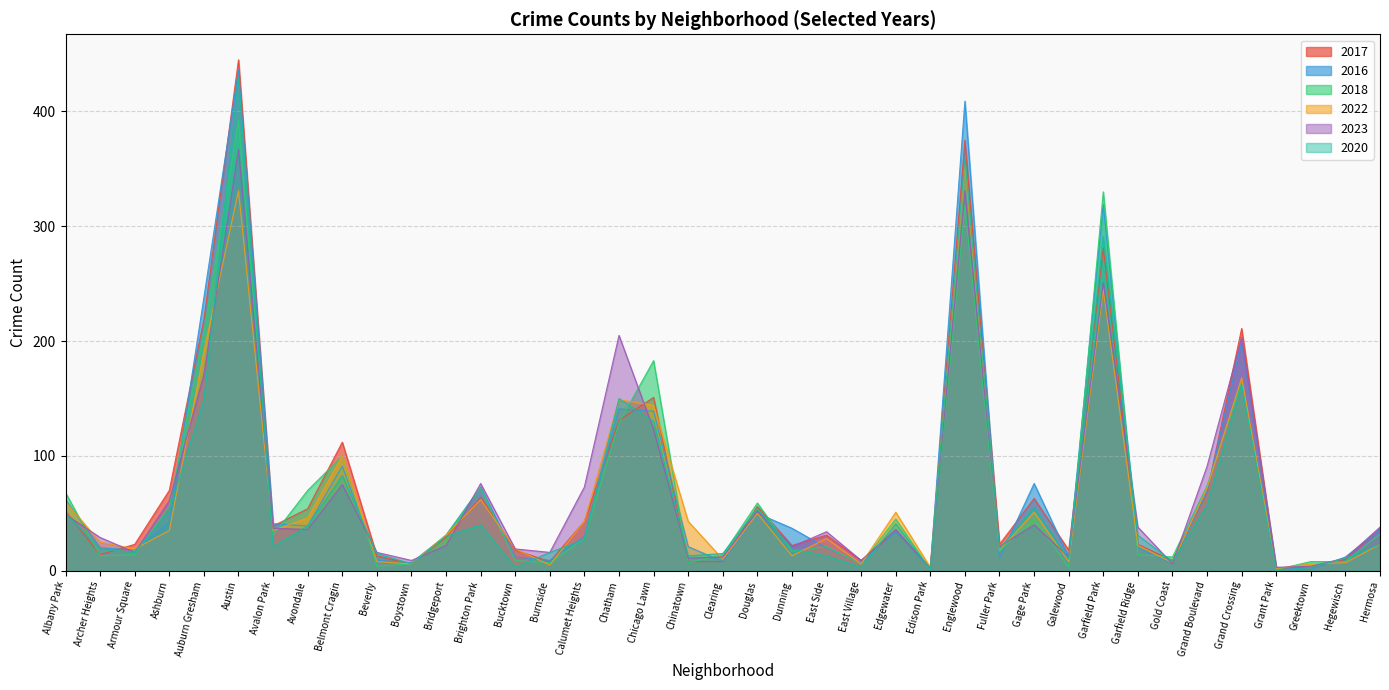

How many distinct data groups are displayed?

6